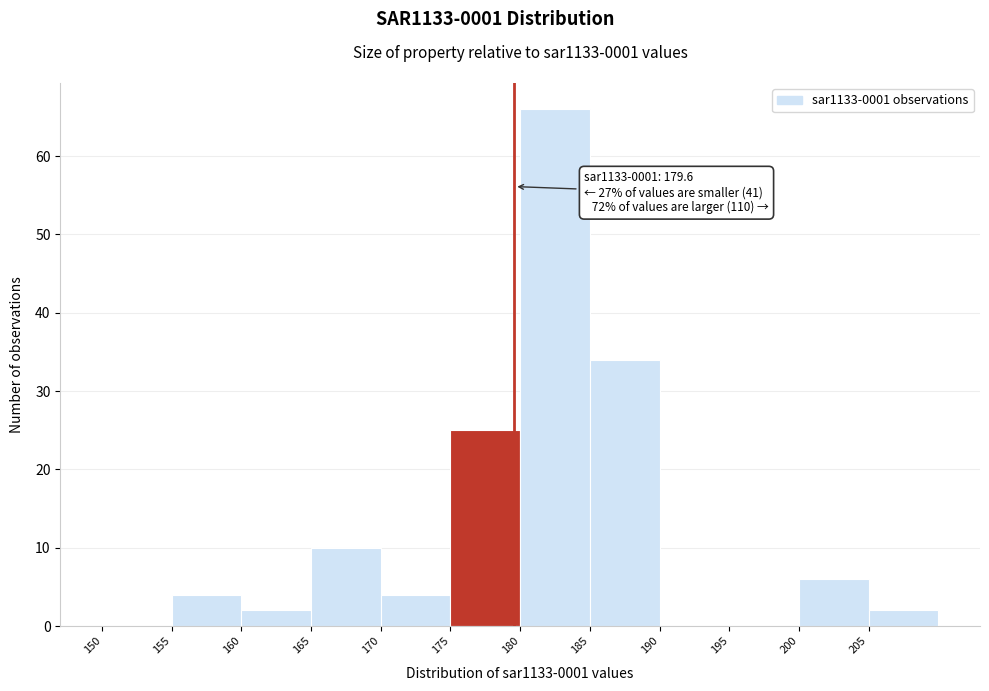

Which range on the x-axis has the tallest bar?

180 to 185